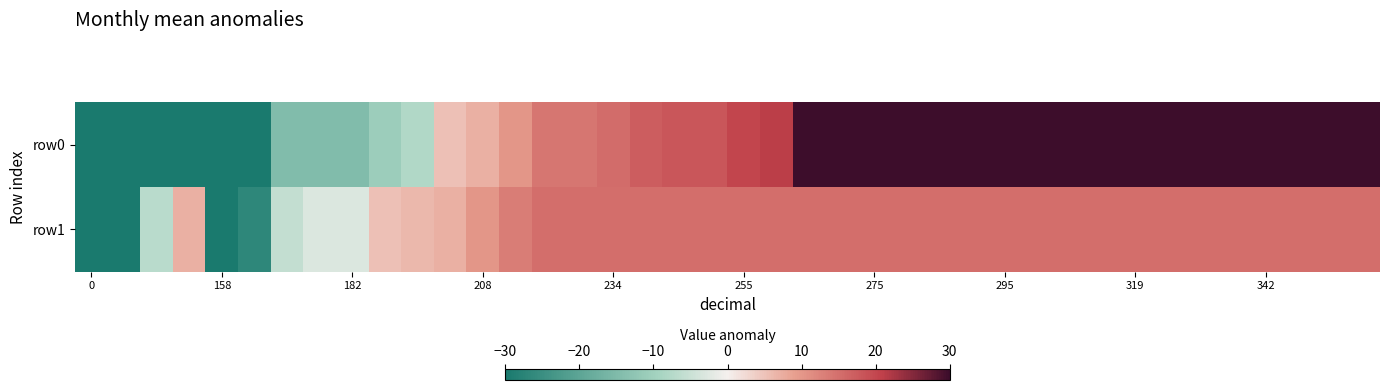

Reading left to right, extract all data points from this chart.

row0: -593.7	-501.7	-138.7	-107.7	-41.7	-35.7	-14.7	-14.7	-14.7	-10.7	-7.7	5.3	7.3	10.3	14.3	14.3	15.3	17.3	18.3	18.3	20.3	21.3	56.3	56.3	56.3	56.3	56.3	56.3	56.3	56.3	56.3	57.3	59.3	60.3	60.3	60.3	60.3	60.3	62.3	62.3
row1: -251.8	-205.8	-6.8	7.2	-31.8	-26.8	-5.8	-2.8	-2.8	5.2	6.2	7.2	10.2	13.2	15.2	15.2	15.2	15.2	15.2	15.2	15.2	15.2	15.2	15.2	15.2	15.2	15.2	15.2	15.2	15.2	15.2	15.2	15.2	15.2	15.2	15.2	15.2	15.2	15.2	15.2